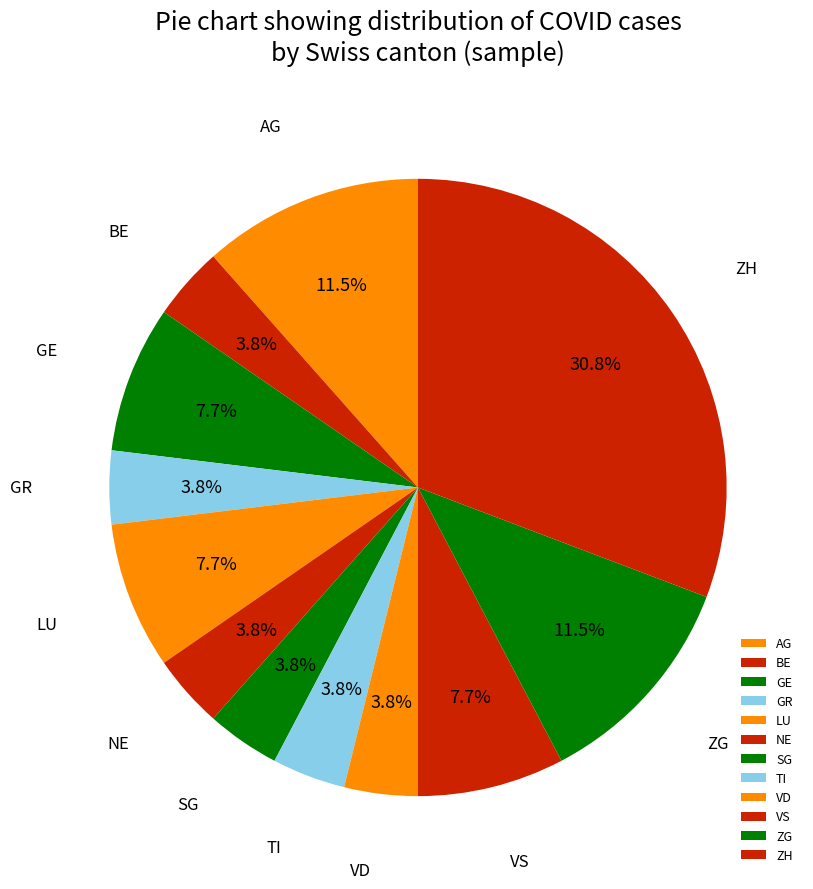

Does any single category account for the majority?

No